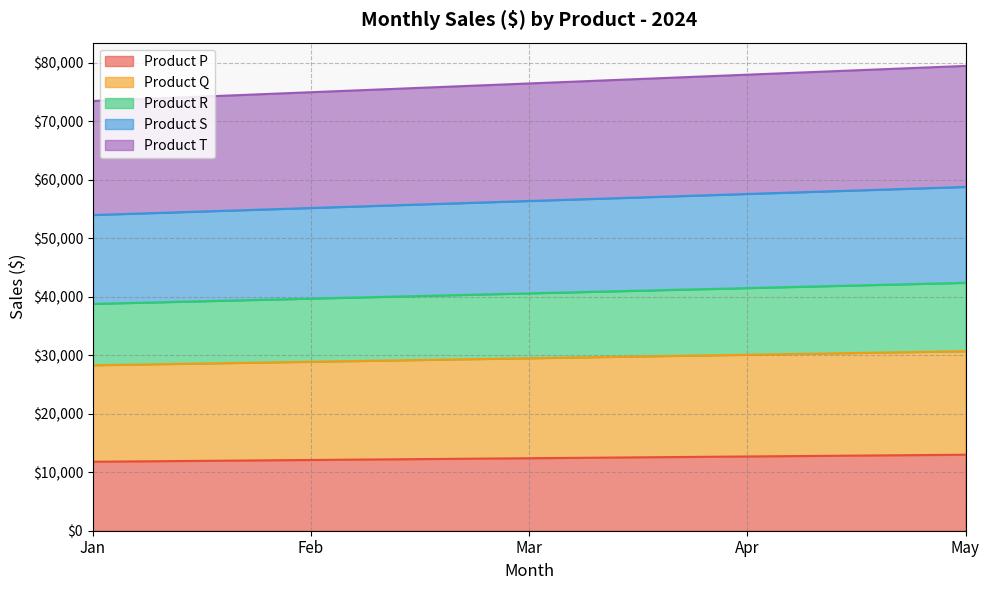

Is it true that Product S equals 95741 at Mar?

False